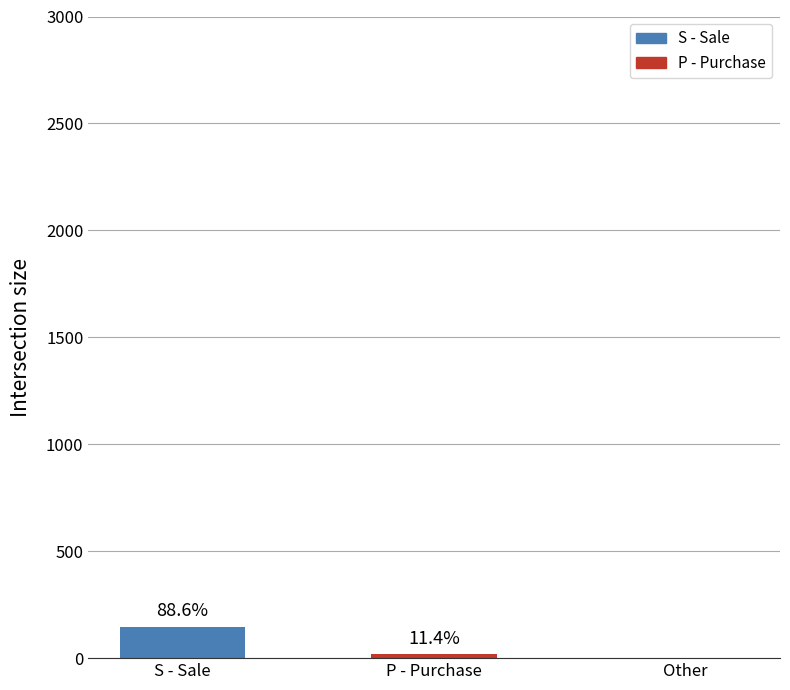

The value at Other is 0. True or false?

True